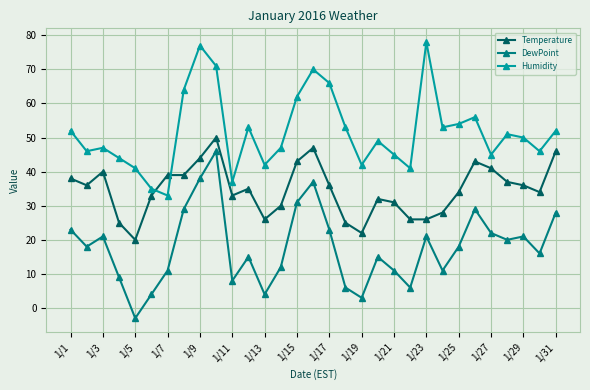

True or false: Temperature and DewPoint cross at least once.

False